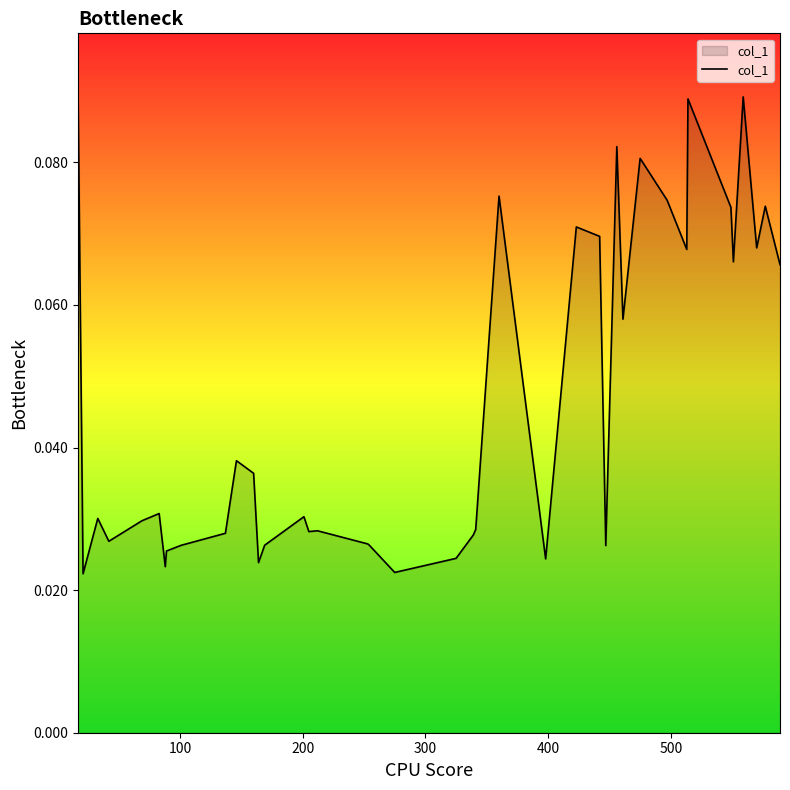

How many points are lower than both their immediate neighbors (excluding endpoints)?

12